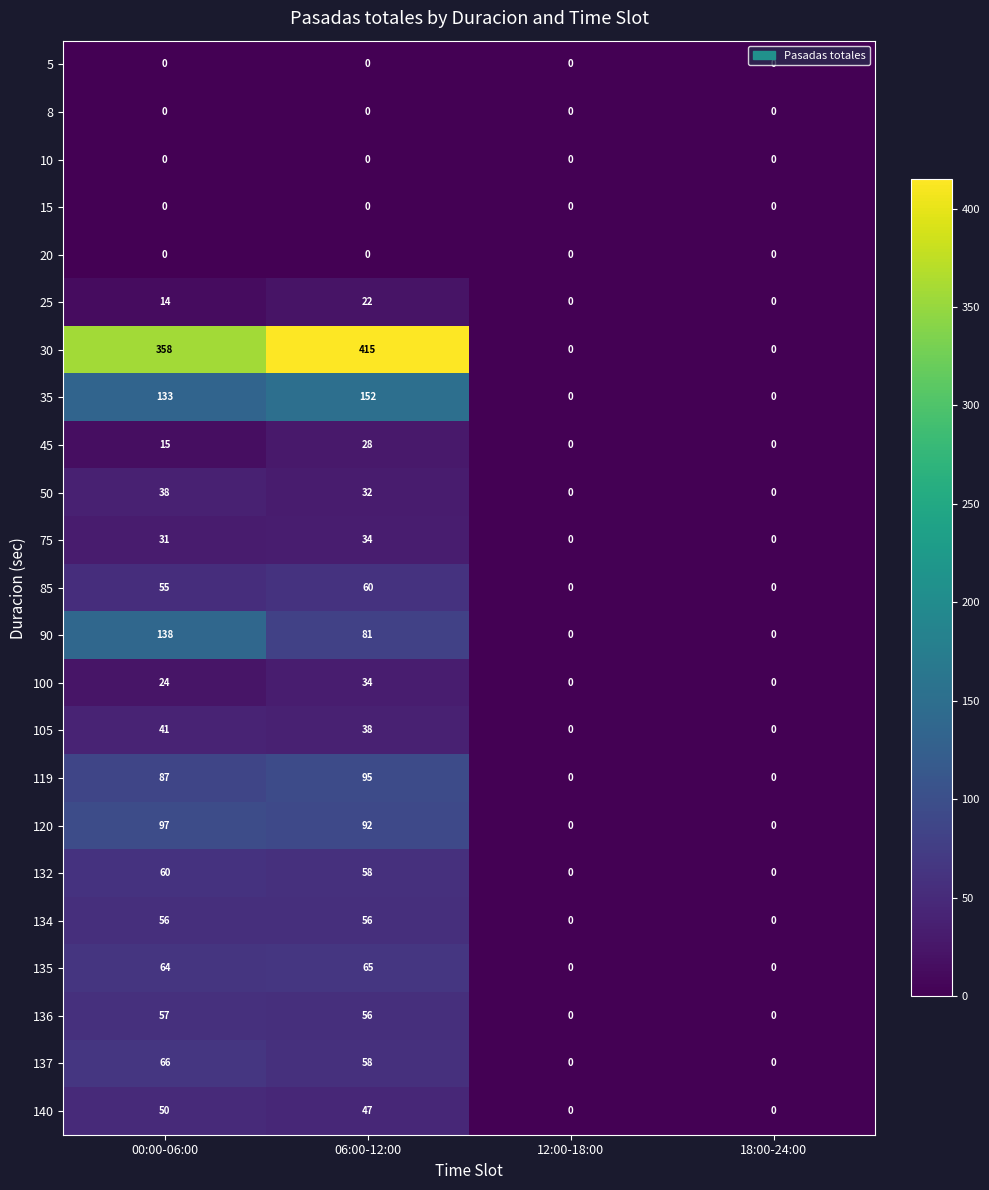

The value of 135 at 18:00-24:00 is 0. True or false?

True